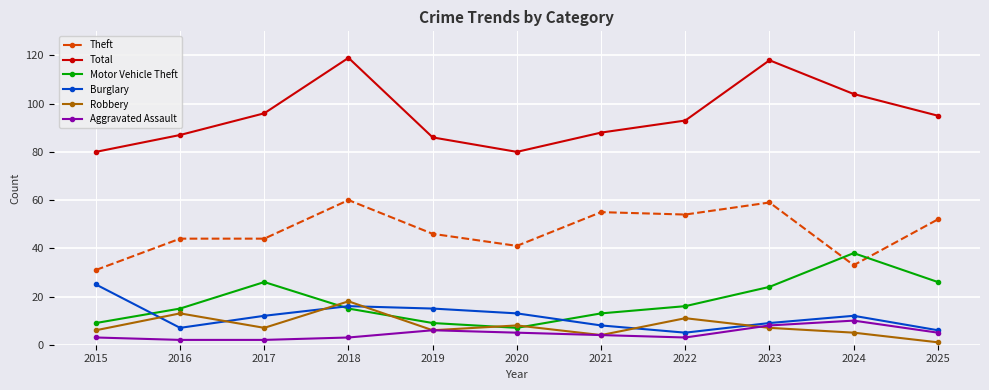

What is the total value across all series at 2024?

202